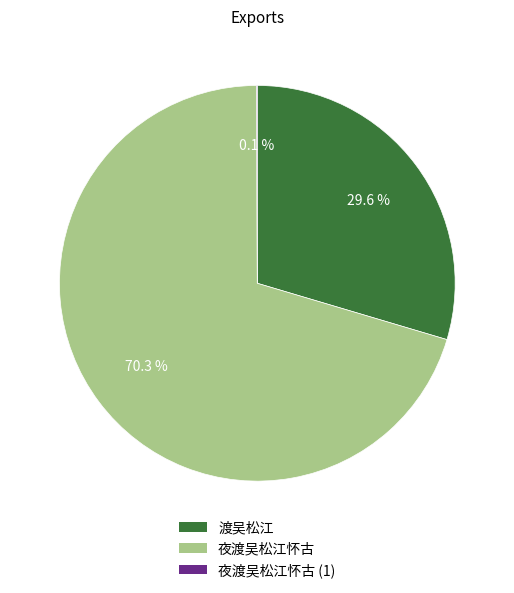

Is there a majority slice in this chart?

Yes